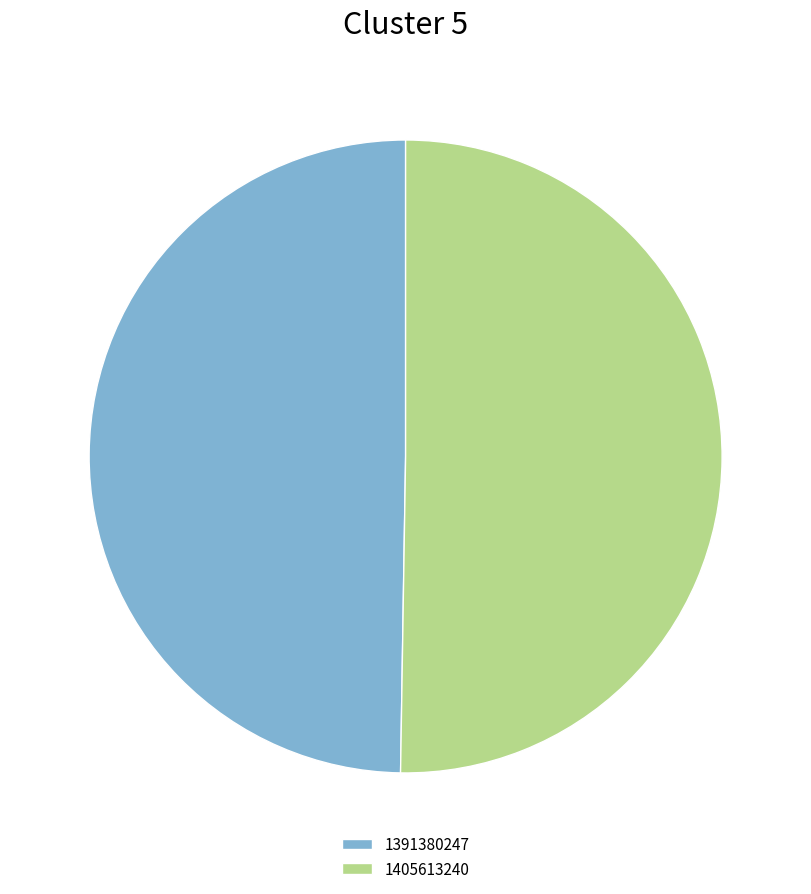

Count the number of slices in the pie.

2